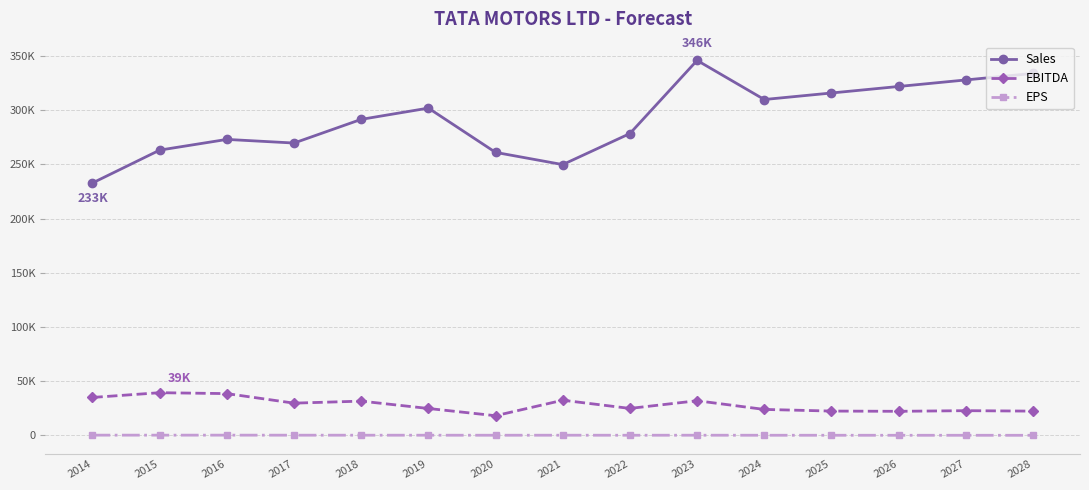

Is this an area chart (filled region under the line)?

No